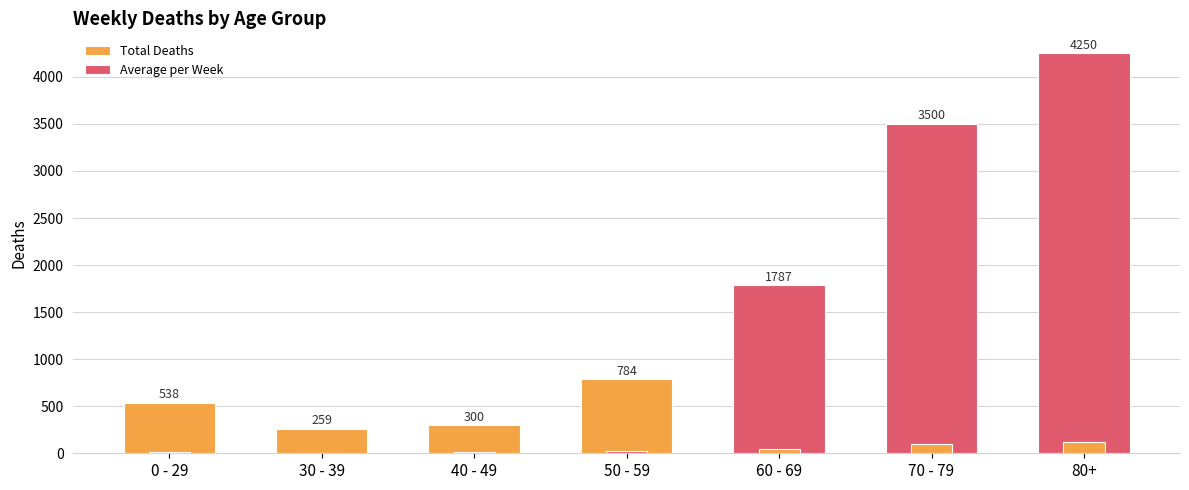

Which series has the largest total across all categories?

Total Deaths